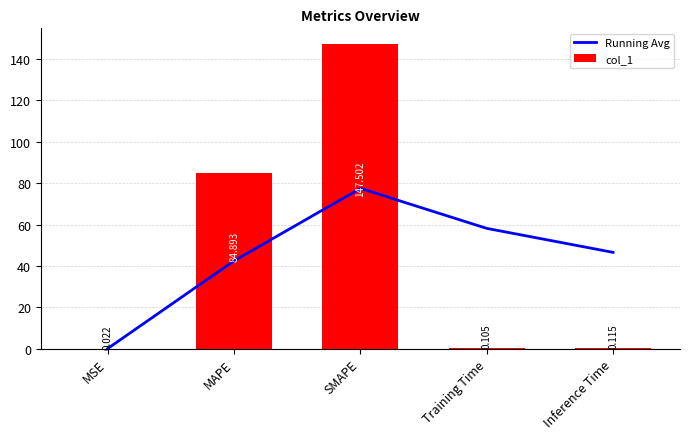

At which category does the chart reach its peak across all series?

SMAPE